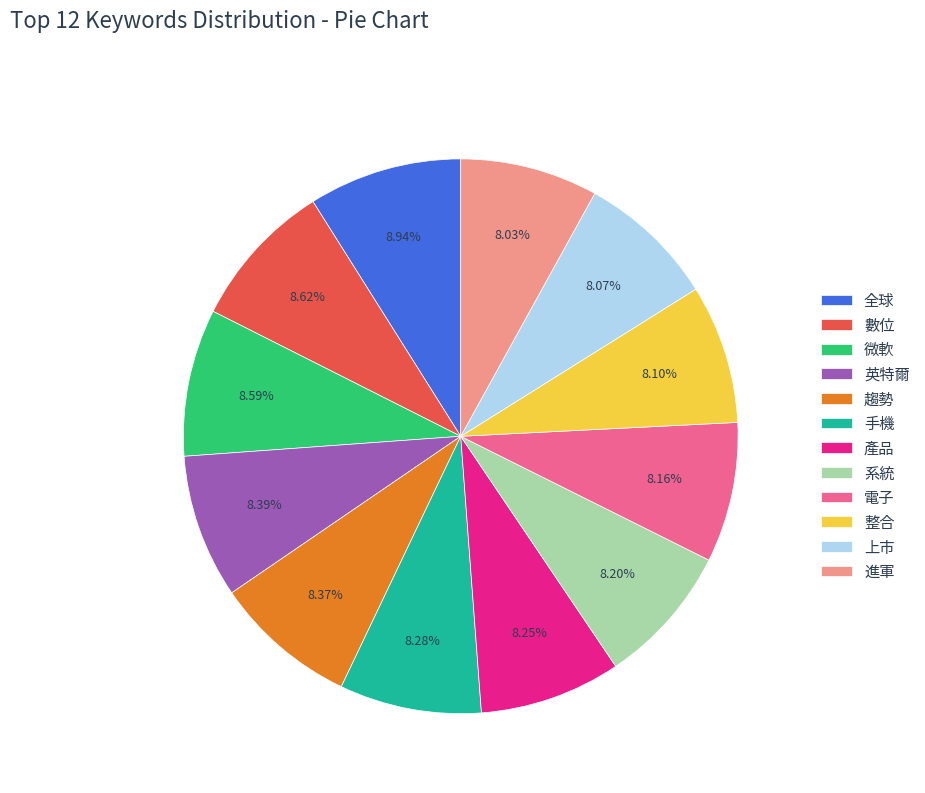

Is there any slice that represents more than half of the pie?

No